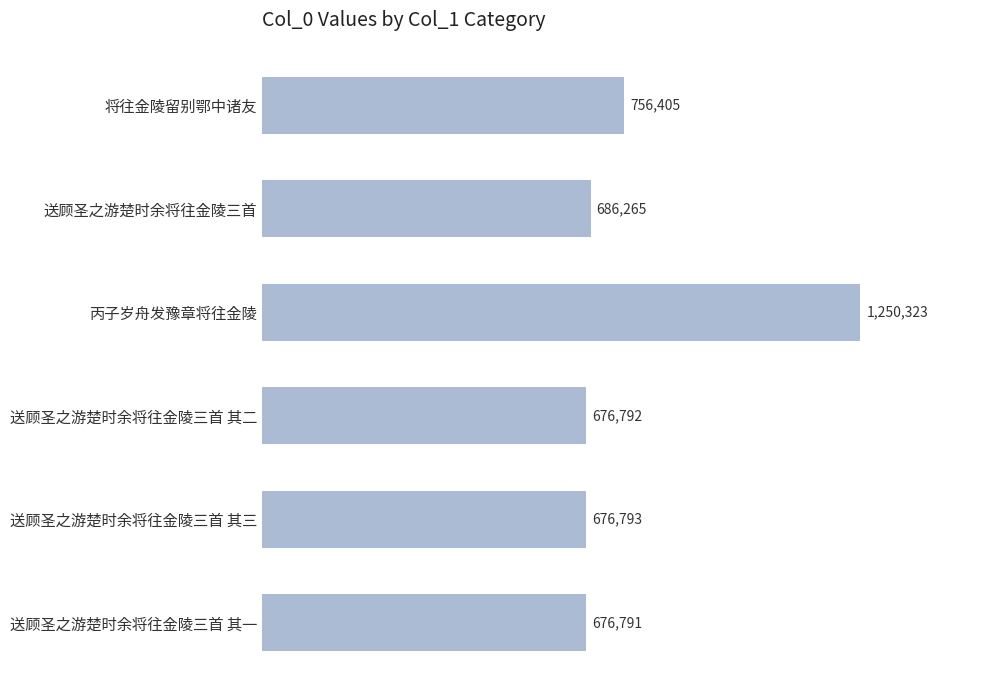

What is the smallest value displayed?

676791